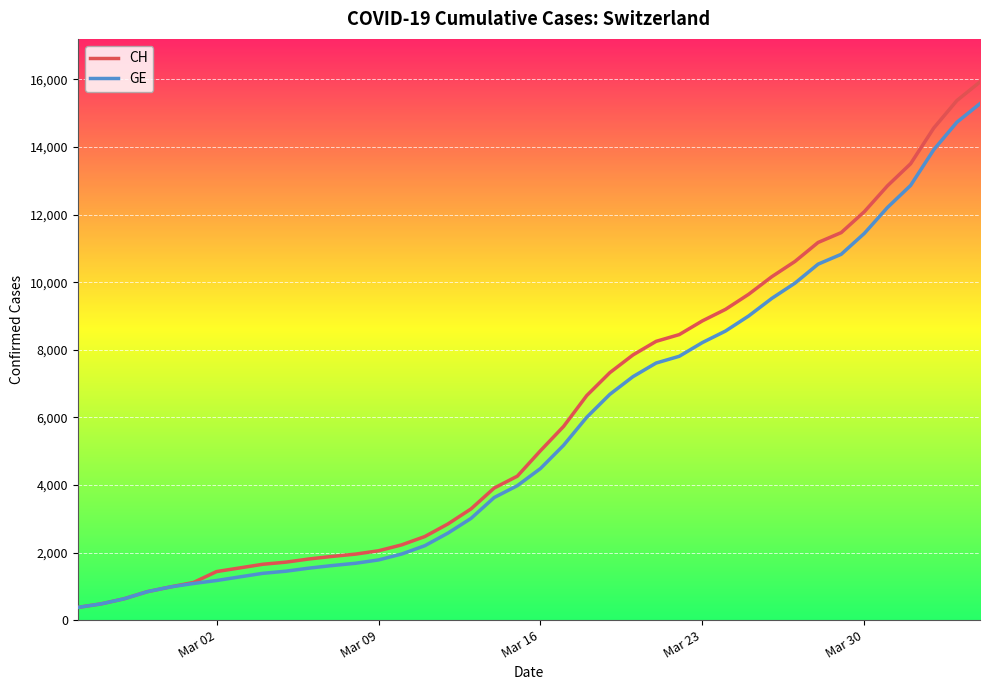

What is the maximum value for CH?

15926